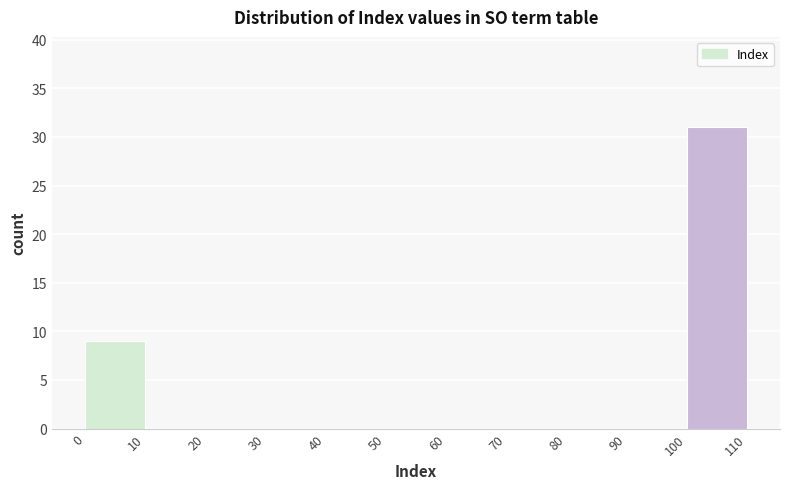

Reading left to right, transcribe this chart: for each bar, give the range it covers on the x-axis and its height. The values are not printed on the chart, so give them approximately, as read against the axis.

0 to 10: 9
10 to 20: 0
20 to 30: 0
30 to 40: 0
40 to 50: 0
50 to 60: 0
60 to 70: 0
70 to 80: 0
80 to 90: 0
90 to 100: 0
100 to 110: 31